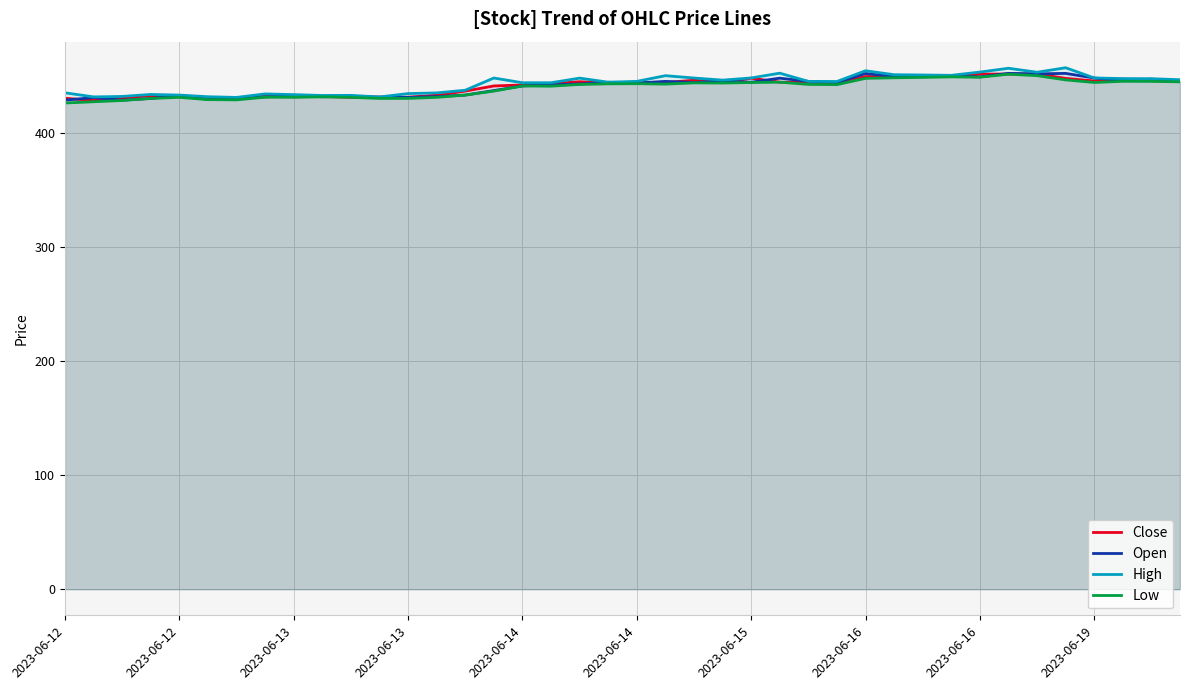

True or false: High and Low cross at least once.

False